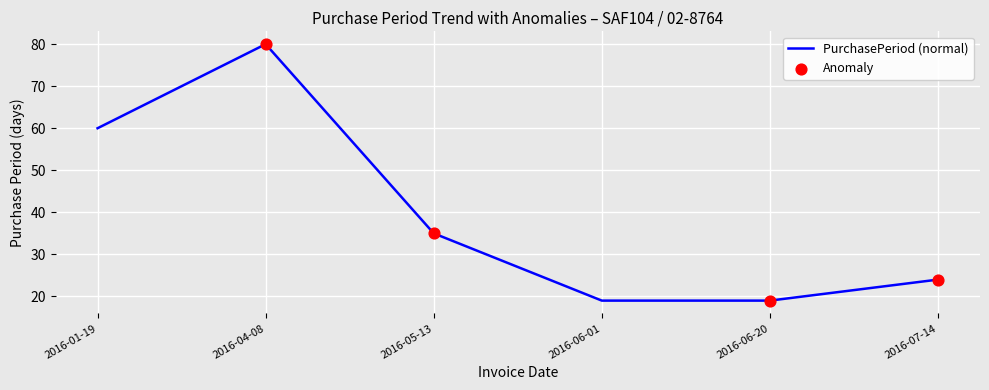

What is the change in value from 2016-05-13 to 2016-06-01?

-16